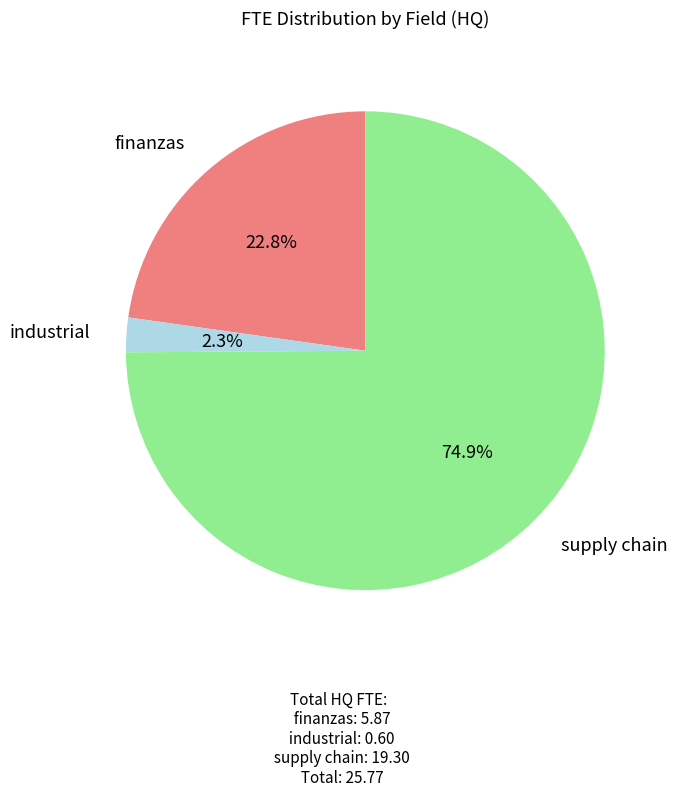

What percentage is the supply chain slice, to the nearest percent?

75%